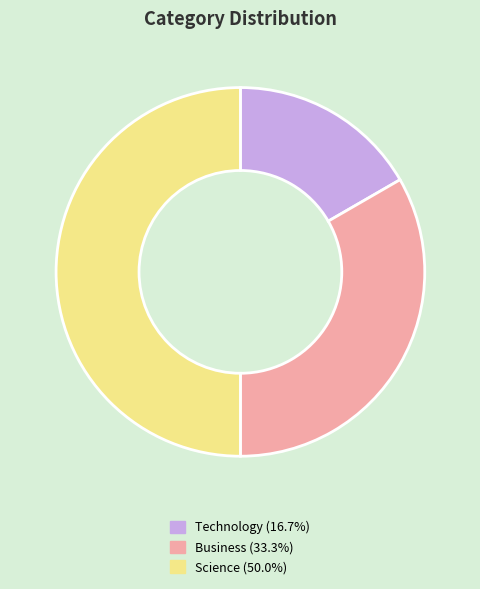

Does Business account for over 50% of the chart?

No